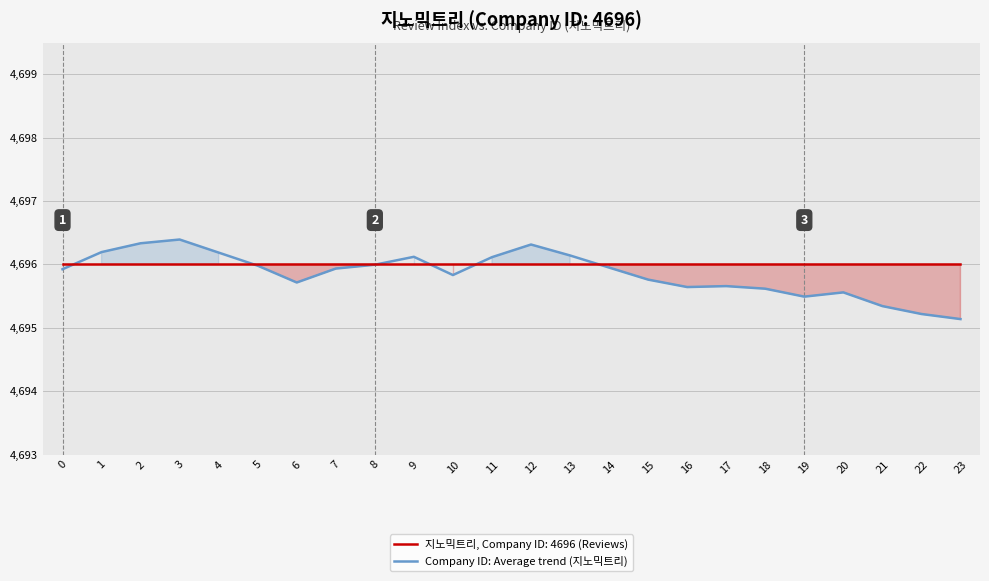

What value does the data have at 19?

4695.5